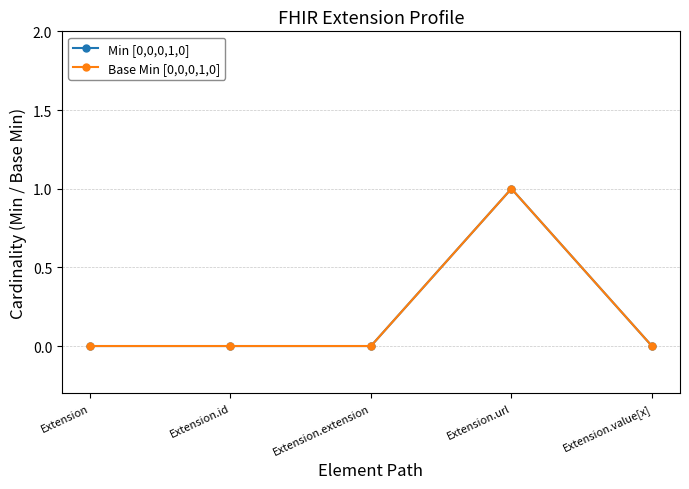

Which has a higher value, Extension.id or Extension.value[x]?

Extension.id